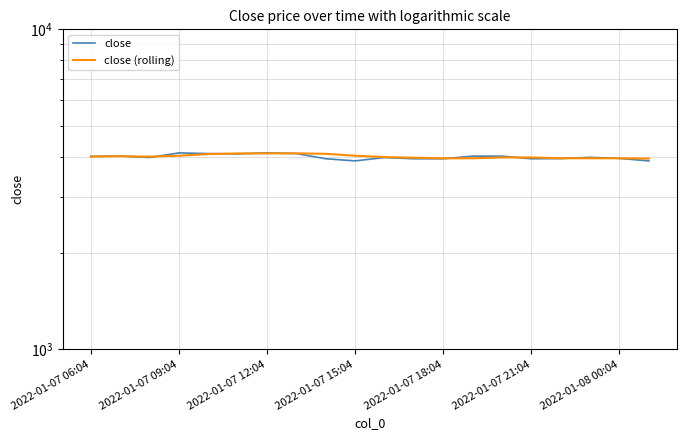

How many interior local peaks does the close (rolling) series have?

2